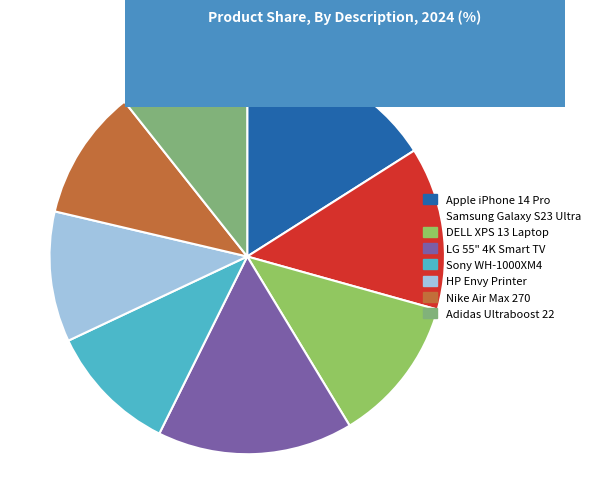

How many slices are in this pie chart?

8